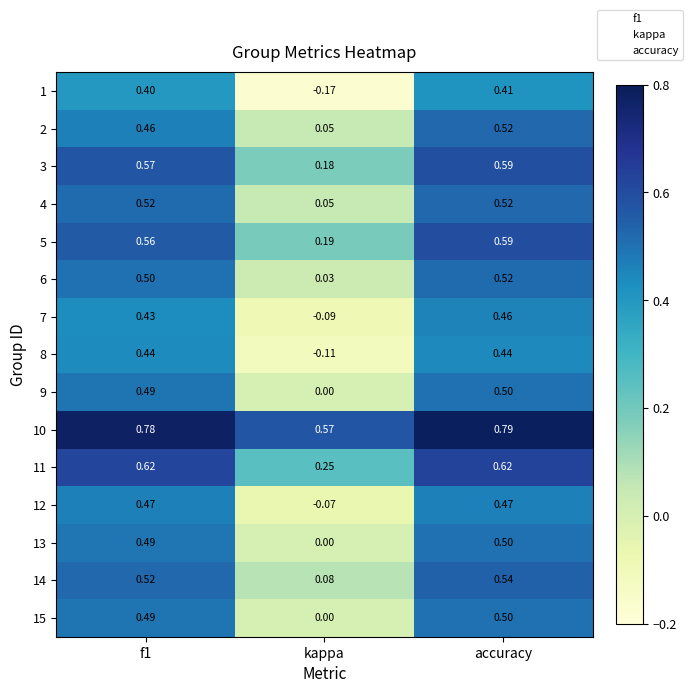

Is the value of 5 at kappa greater than the value of 3 at accuracy?

No